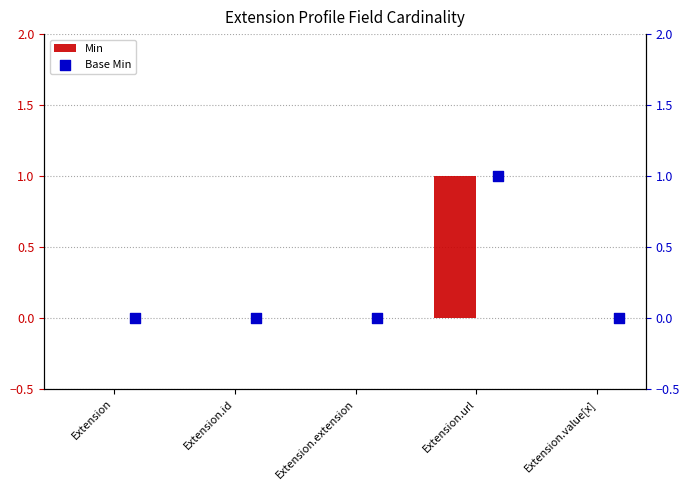

At how many categories does at least one series exceed 0?

1